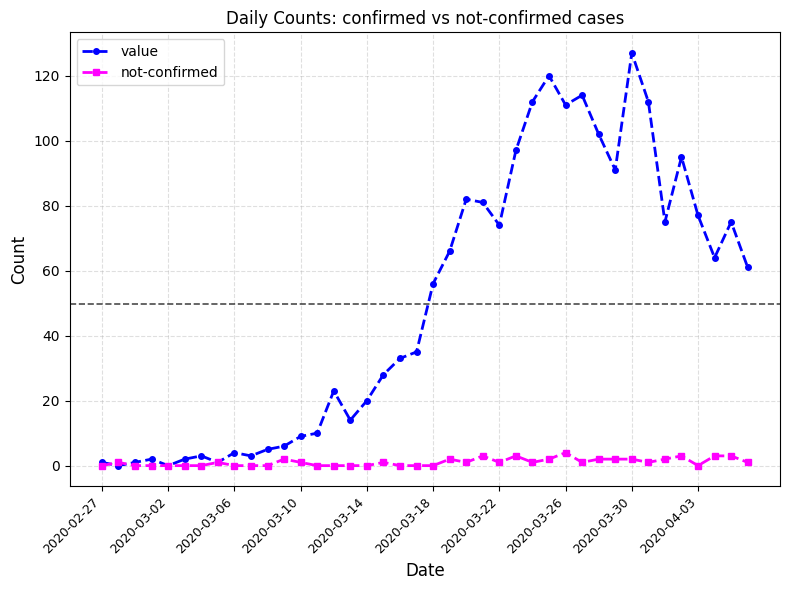

Which series ends up on top after the final intersection of value and not-confirmed?

value